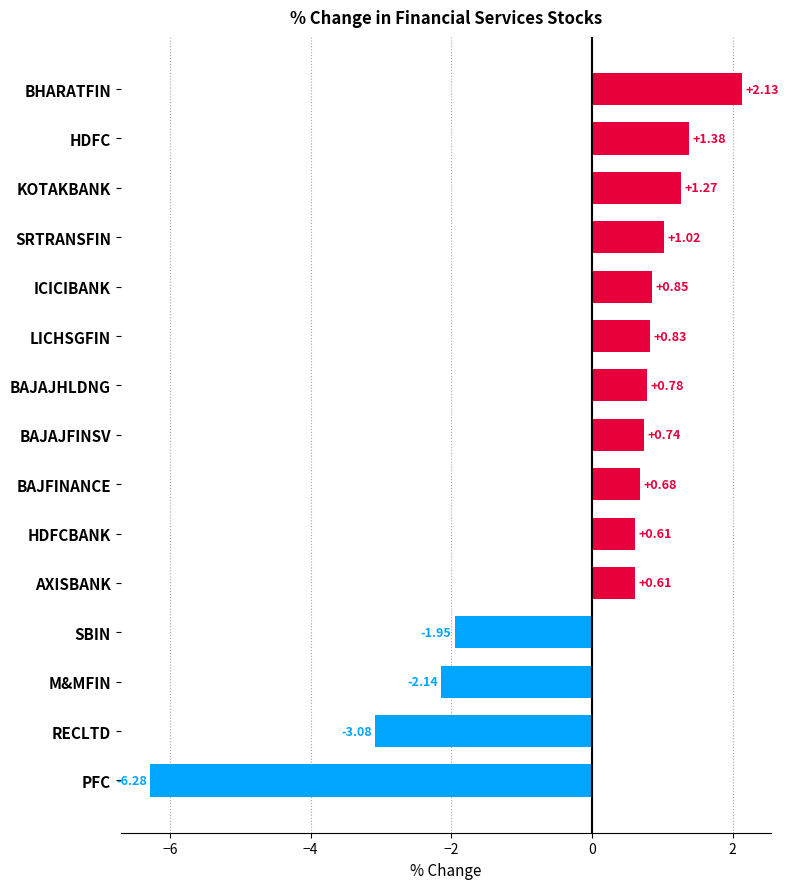

Where is the data nearest to the value -2?

SBIN